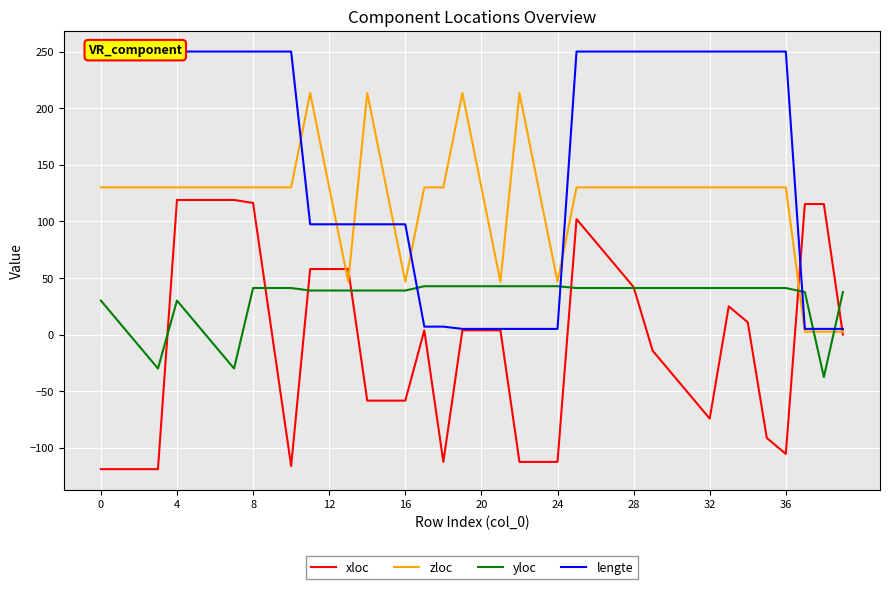

True or false: lengte and yloc intersect in this chart.

True